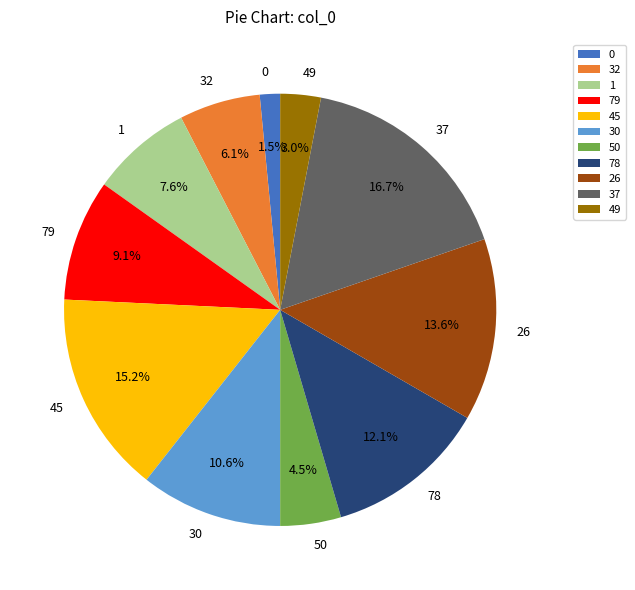

Which category has the biggest portion of the pie?

37